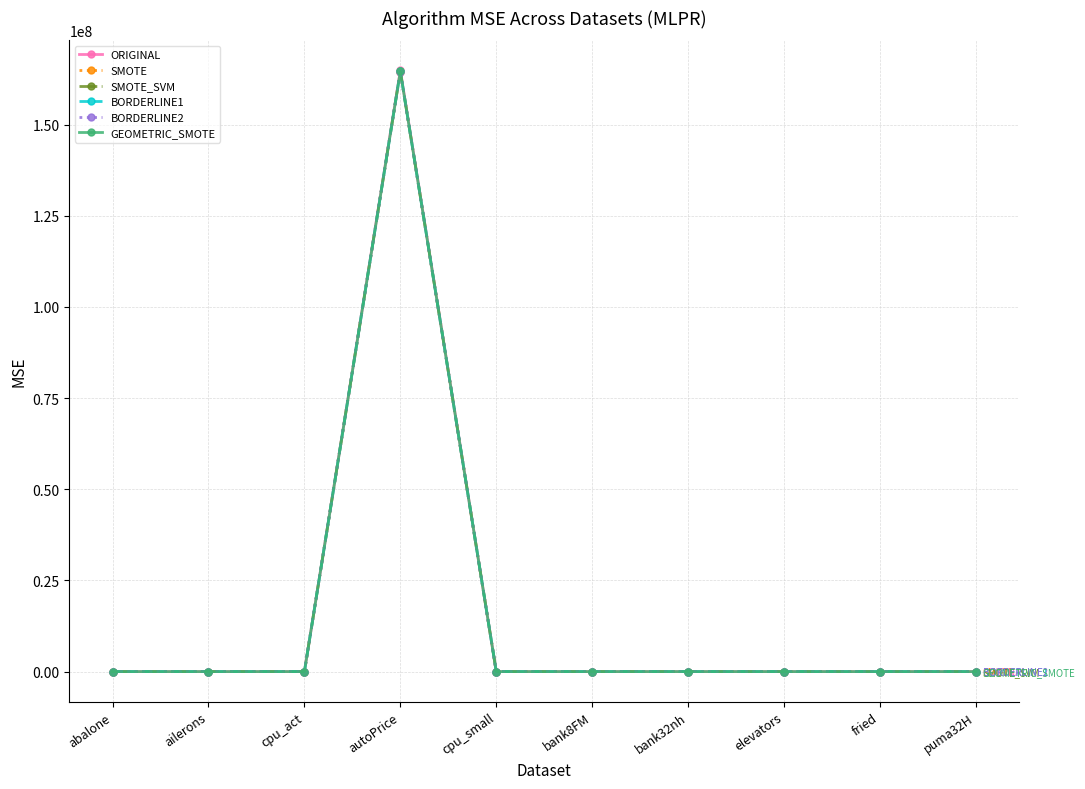

At which category is the sum across all series the highest?

autoPrice